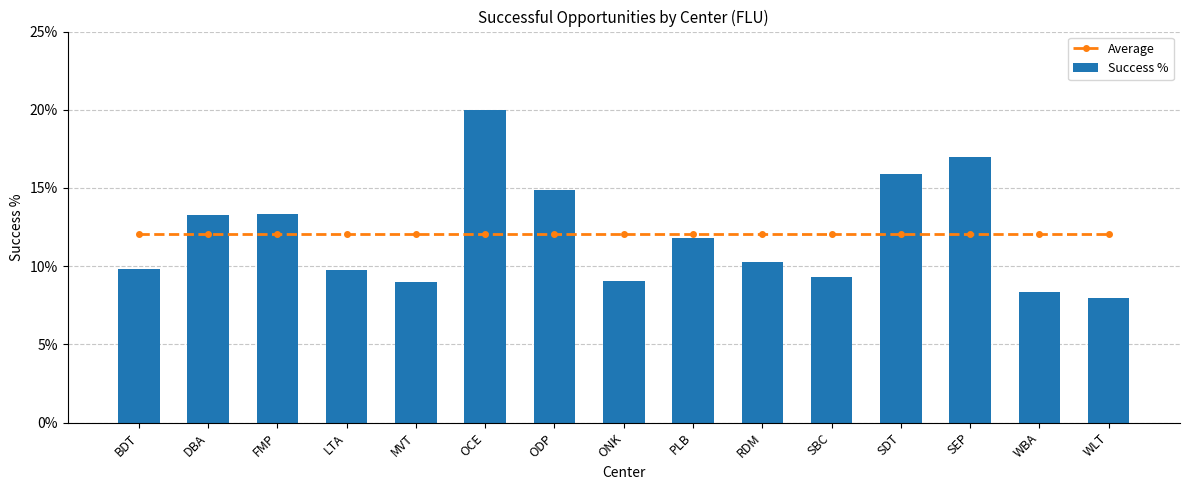

The Average series shows 0.1 at SEP. True or false?

True